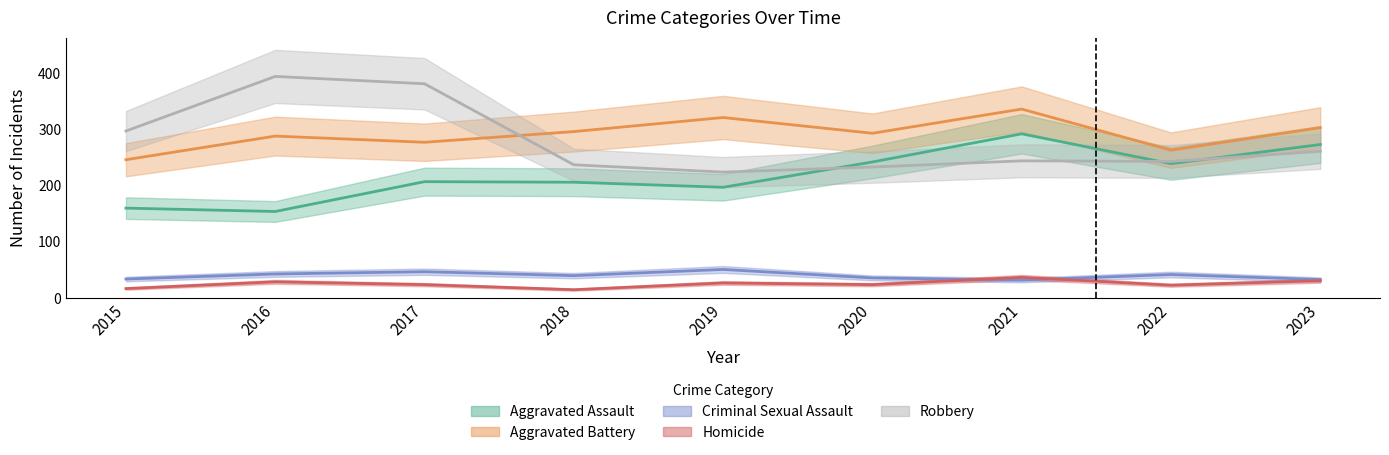

Count the number of categories in the chart.

9